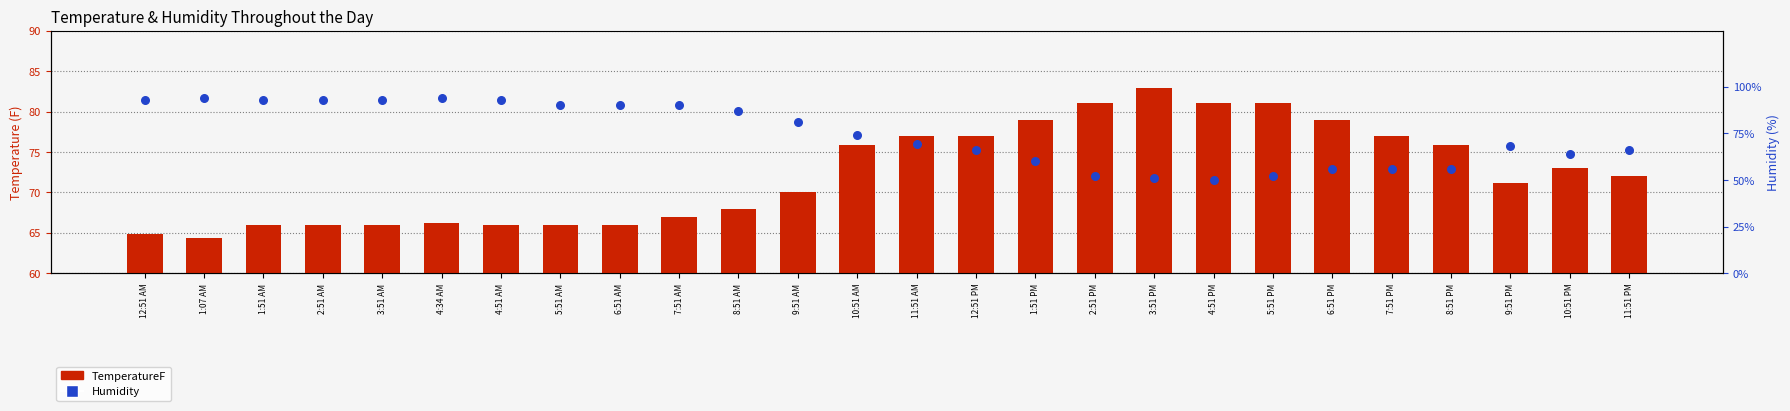

Which series contains the highest Y value?

Humidity